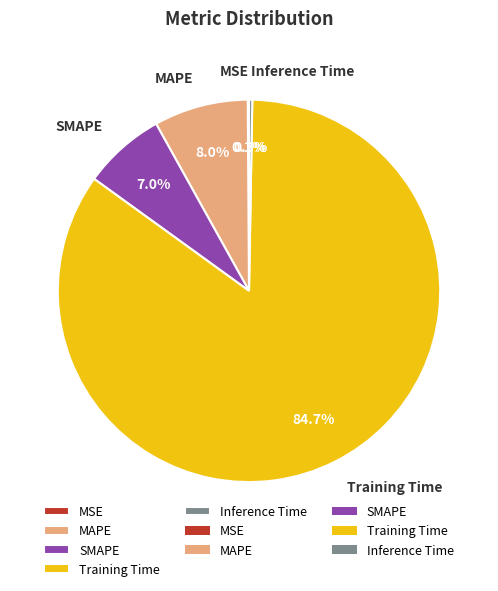

What percentage is the SMAPE slice, to the nearest percent?

7%